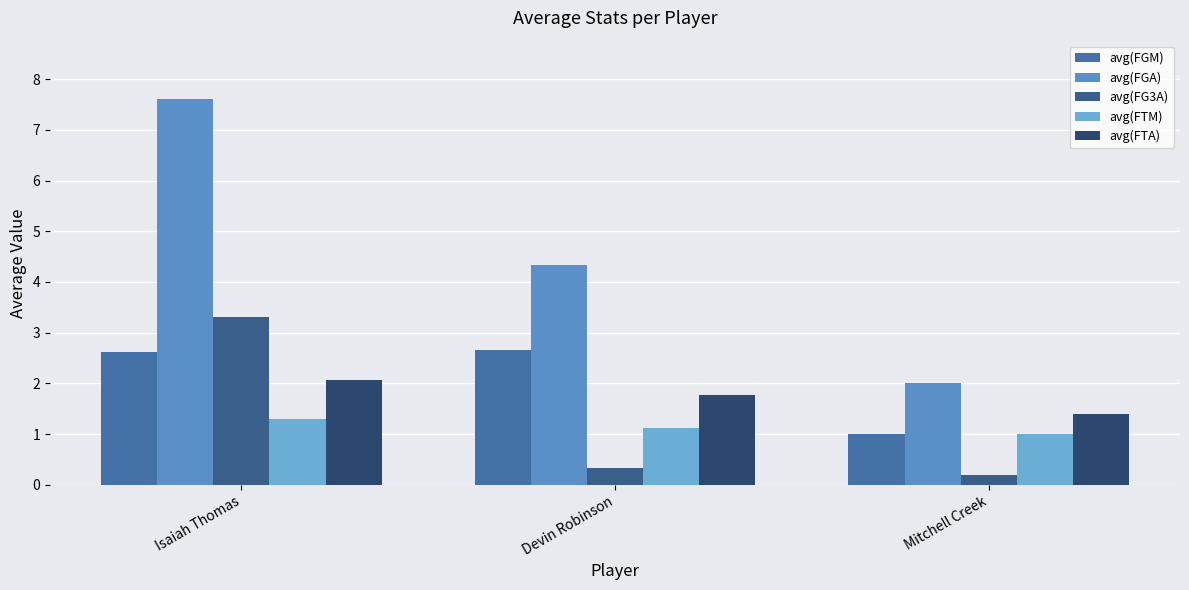

Rank the categories by avg(FGA) value from lowest to highest.

Mitchell Creek, Devin Robinson, Isaiah Thomas